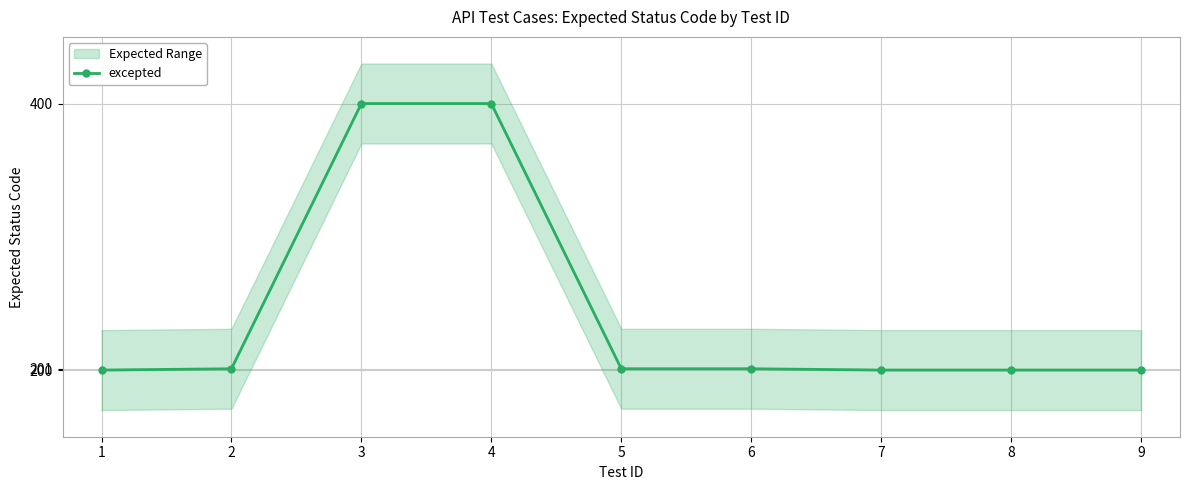

What is the sum of all values?

2203